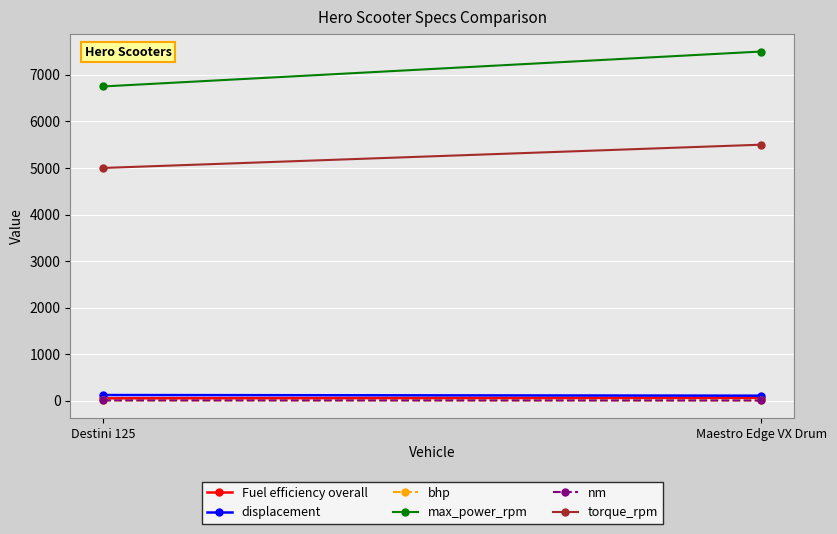

What is the maximum value shown in the chart?

7500.0